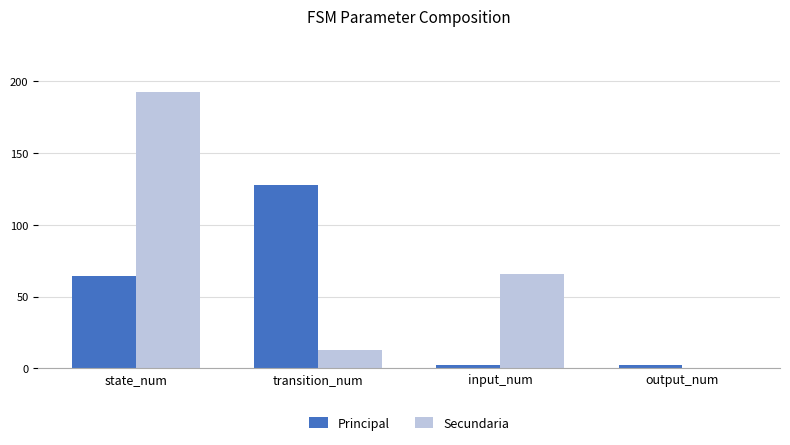

What are all the series names shown in the legend?

Principal, Secundaria